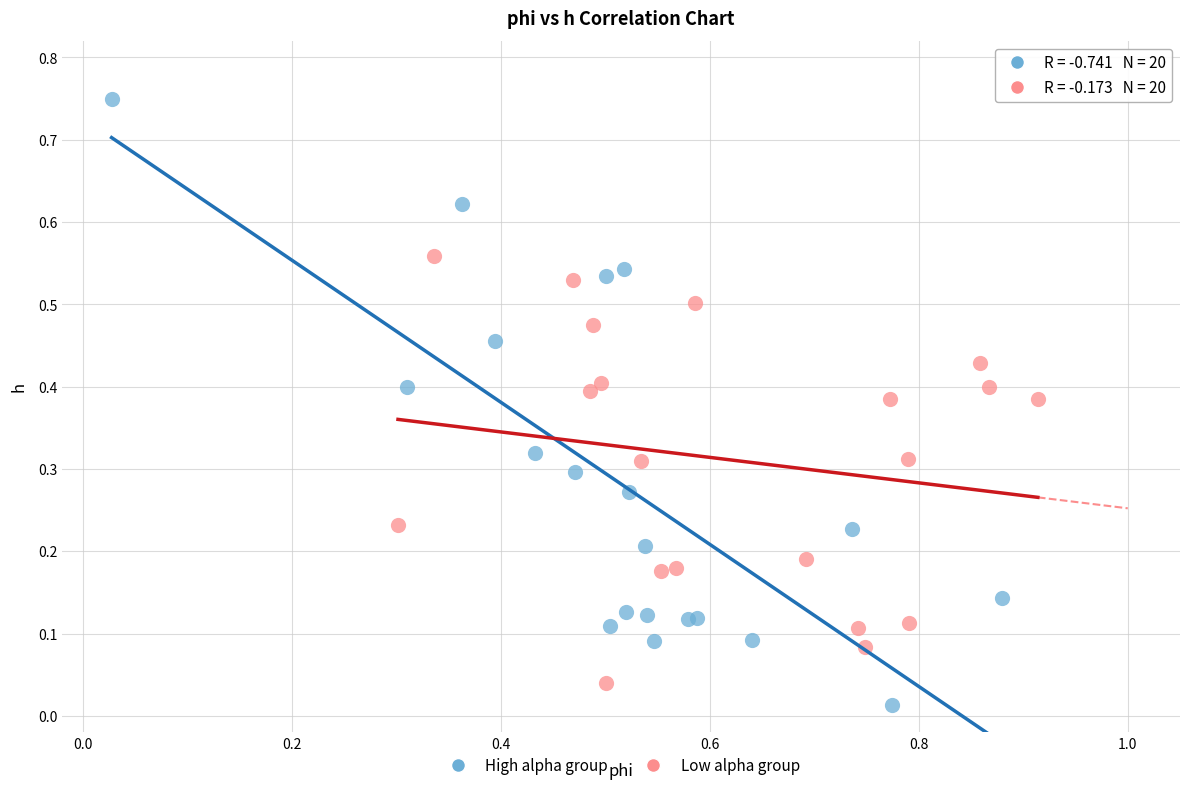

Which series has the widest spread of Y values?

High alpha group